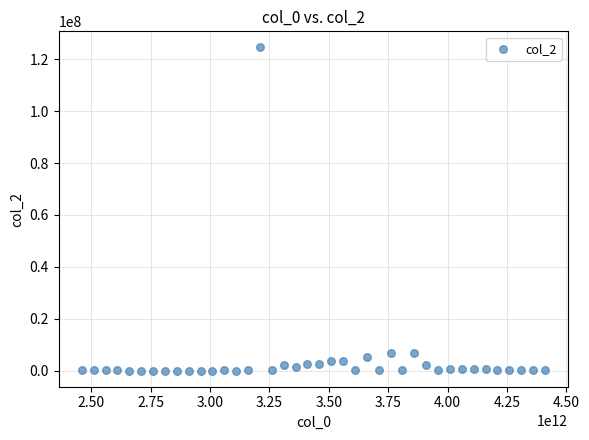

What is the range of Y values (max minus min)?

124554460.5